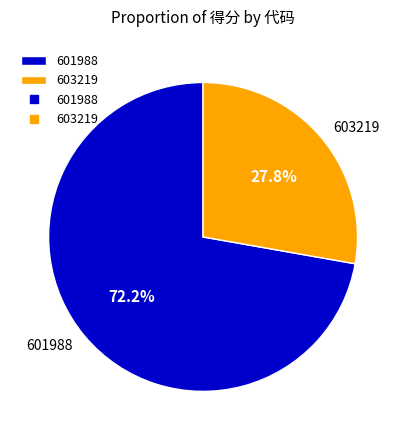

Which category has the biggest portion of the pie?

601988